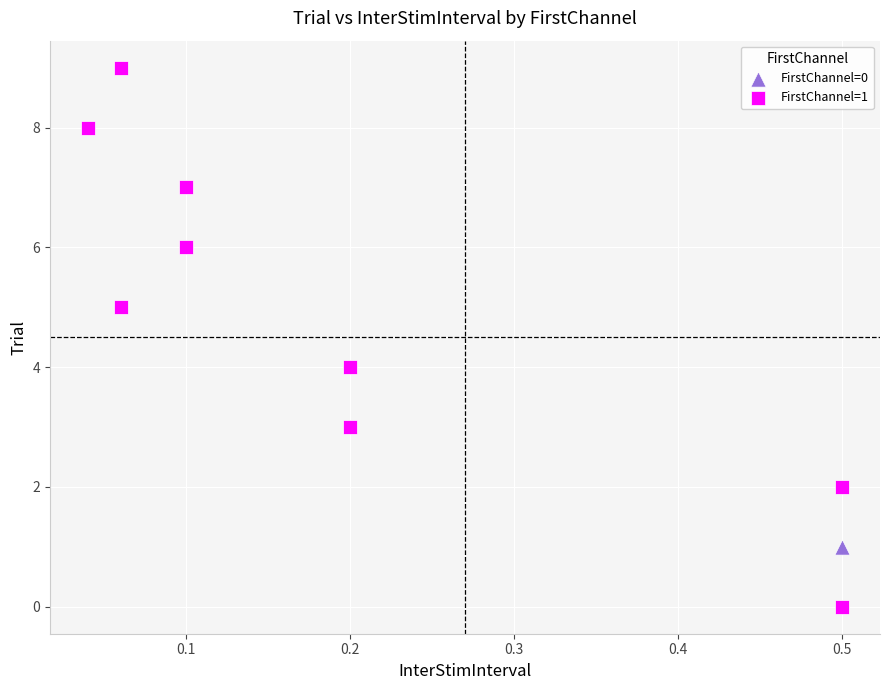

What are all the series names shown in the legend?

FirstChannel=0, FirstChannel=1